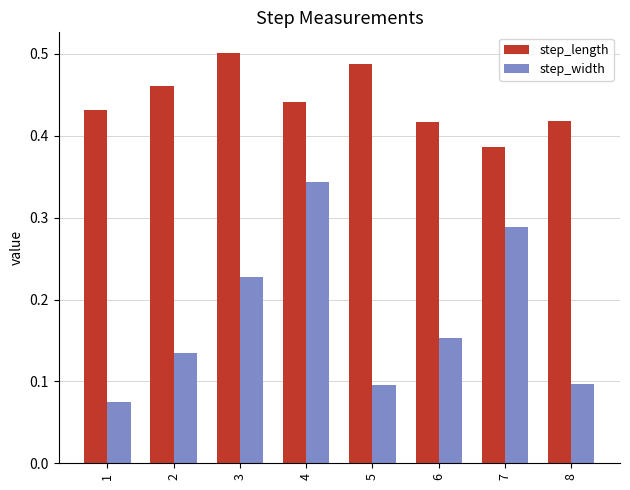

How many bars are there in each group?

2